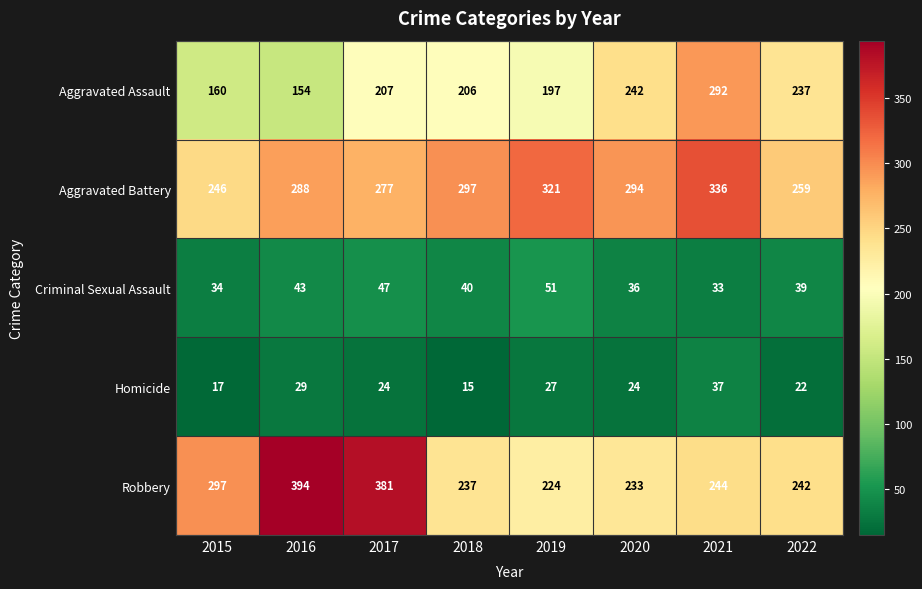

True or false: Aggravated Assault has a value of 60 at 2021.

False